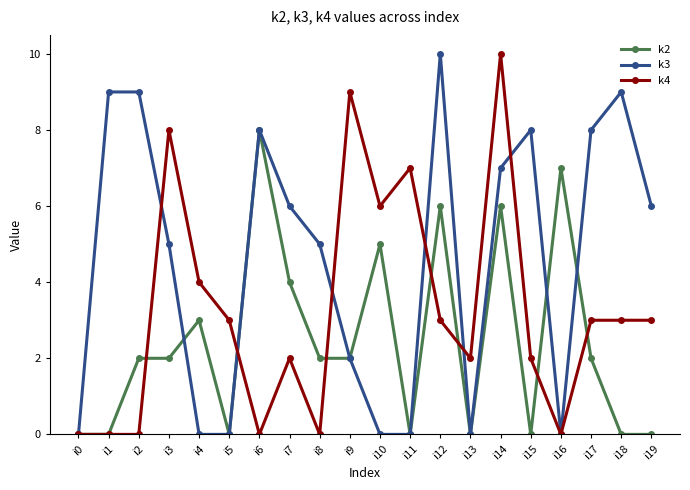

List the series in order of their overall mean, highest first.

k3, k4, k2